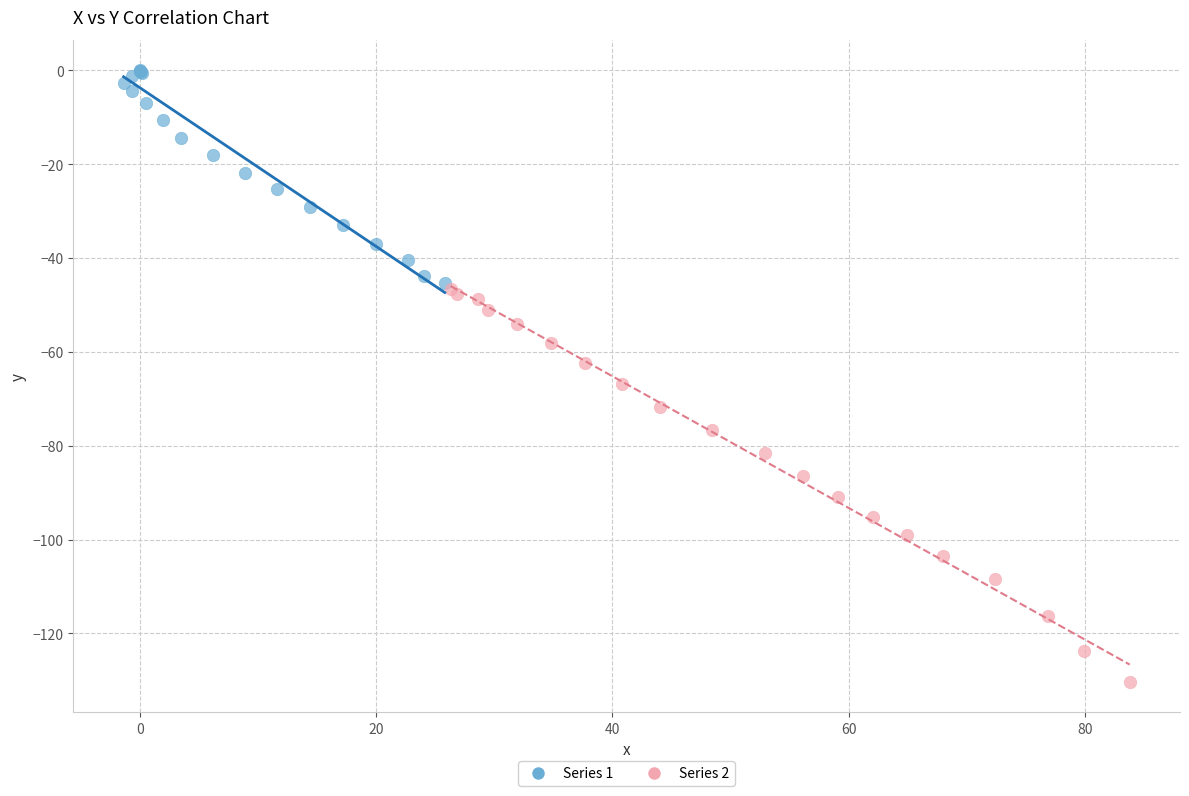

Which series reaches the maximum Y coordinate?

Series 1